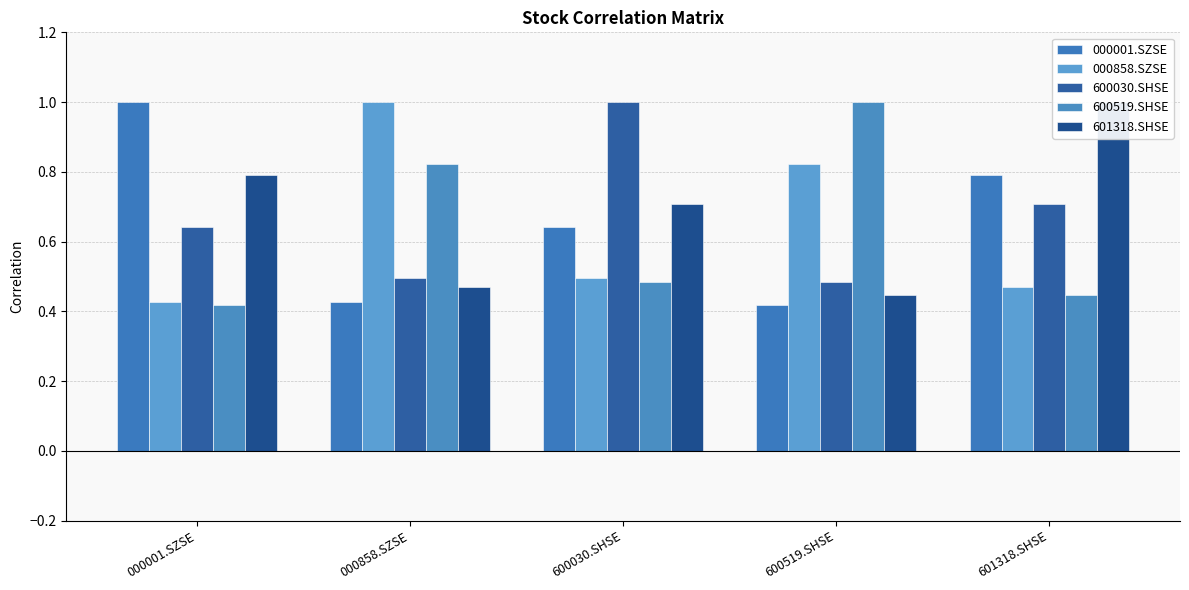

What is the label of the 1st bar from the left?

000001.SZSE